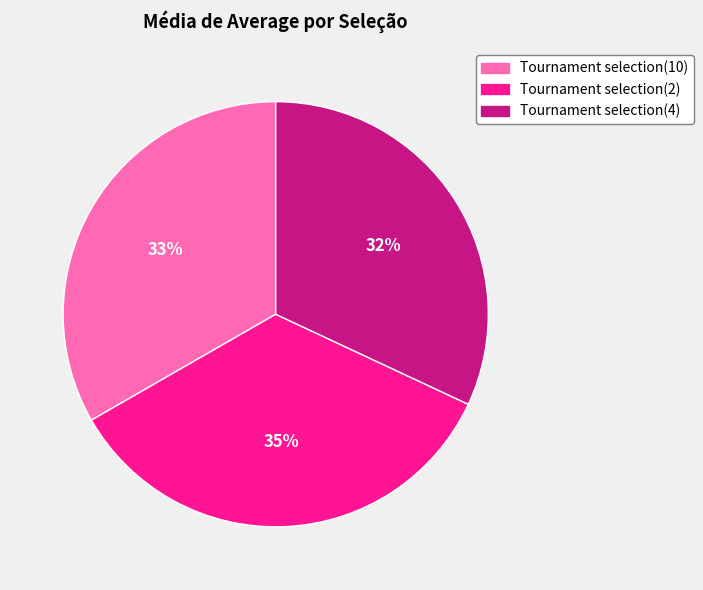

To the nearest percent, what portion does Tournament selection(4) represent?

32%